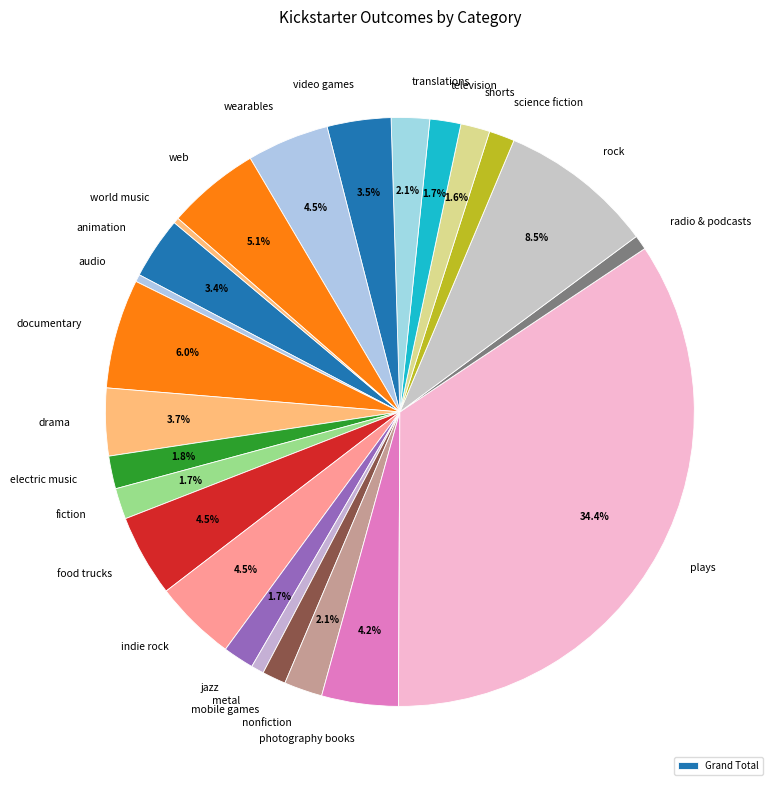

Which slice is the largest?

plays